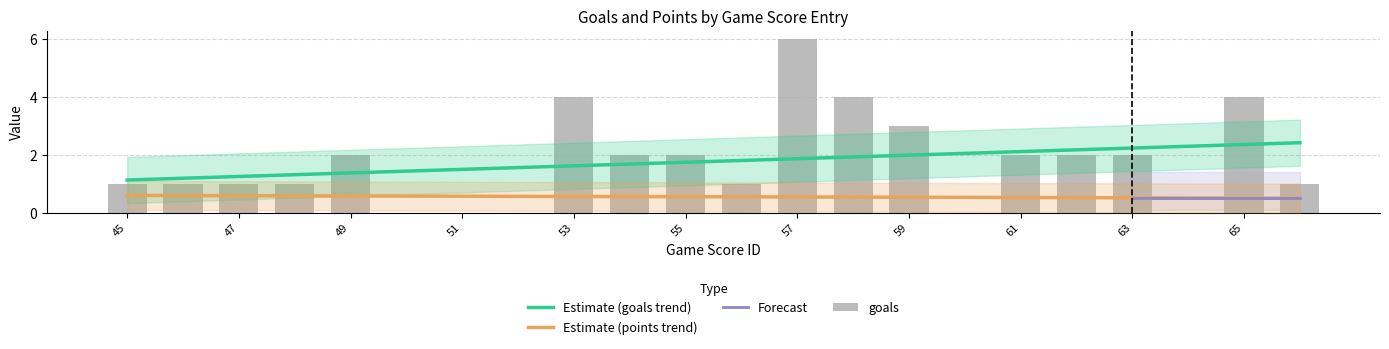

Reading right to left, transcribe all the data shown in this chart.

66=1	65=4	64=0	63=2	62=2	61=2	60=0	59=3	58=4	57=6	56=1	55=2	54=2	53=4	52=0	51=0	50=0	49=2	48=1	47=1	46=1	45=1